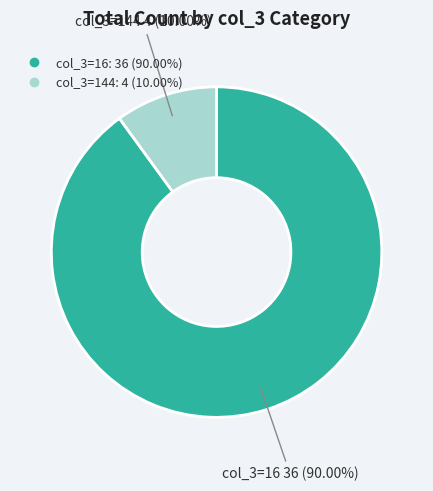

Is there a majority slice in this chart?

Yes